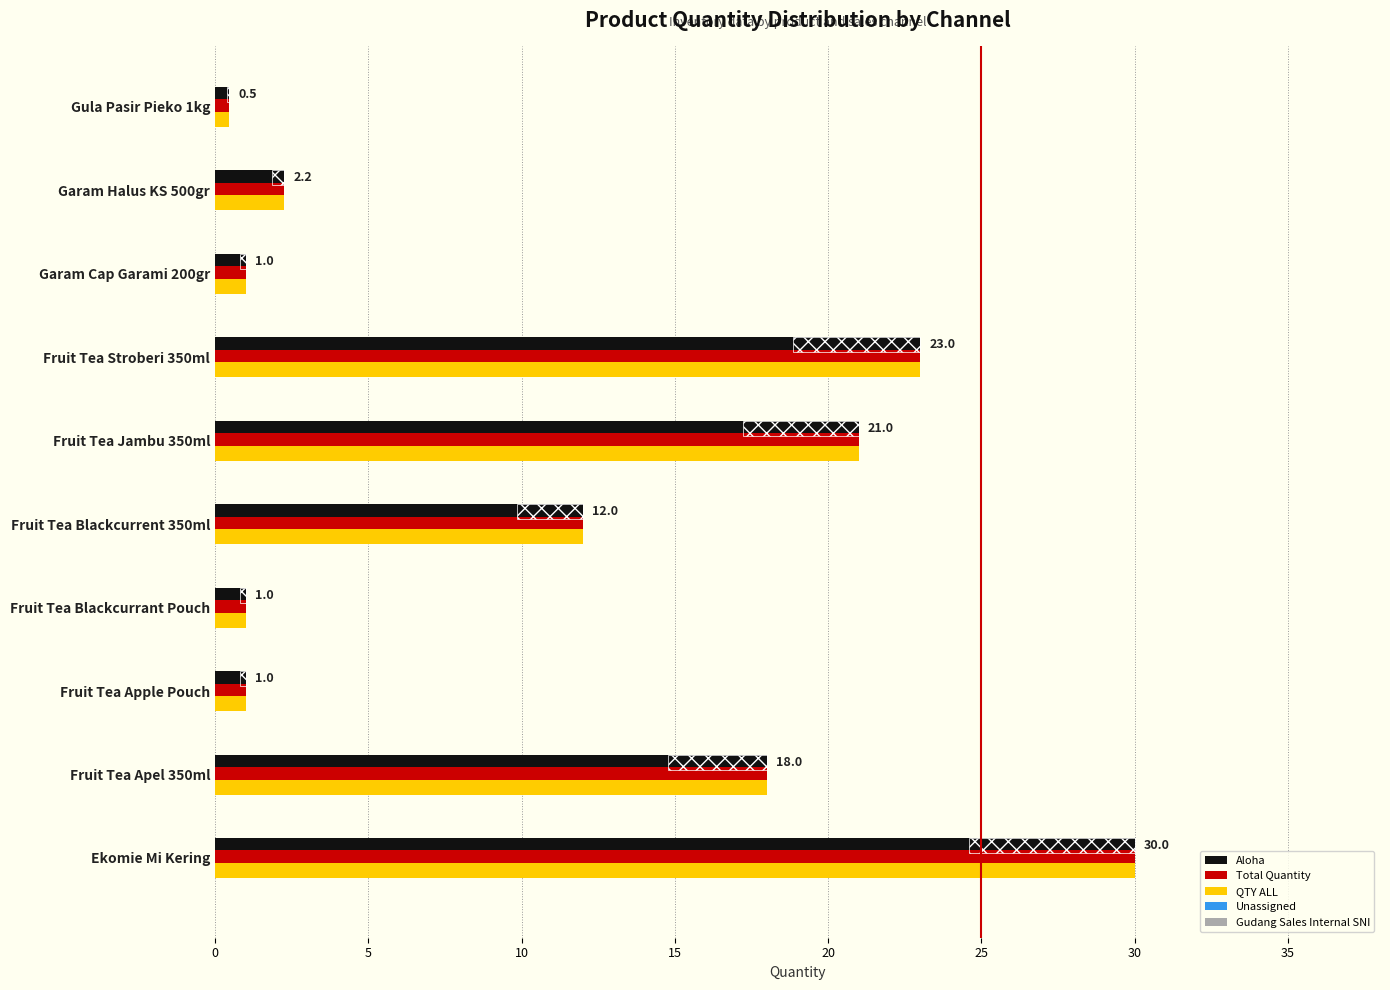

Which series changed the most between 35 and 40?

Aloha